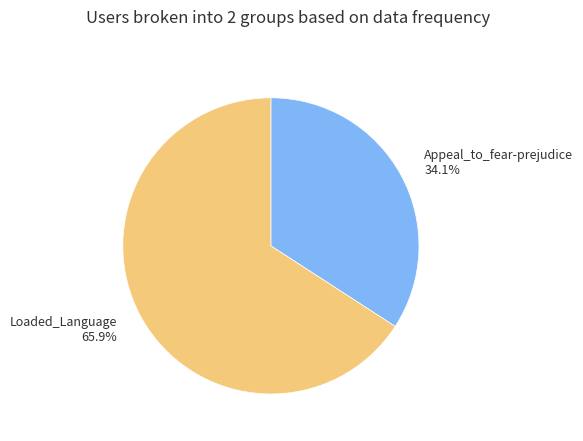

What percentage is the Loaded_Language slice, to the nearest percent?

66%